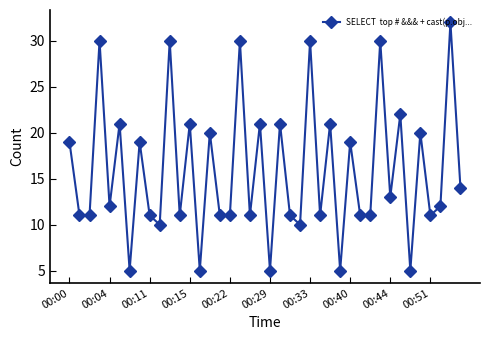

How many categories are shown in the chart?

40